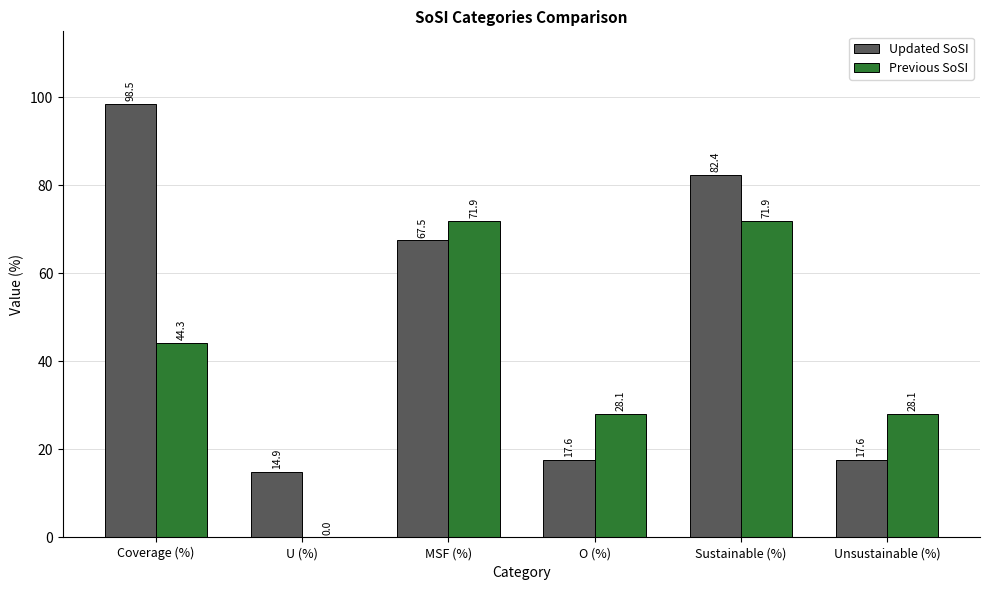

Count the number of data series in this chart.

2